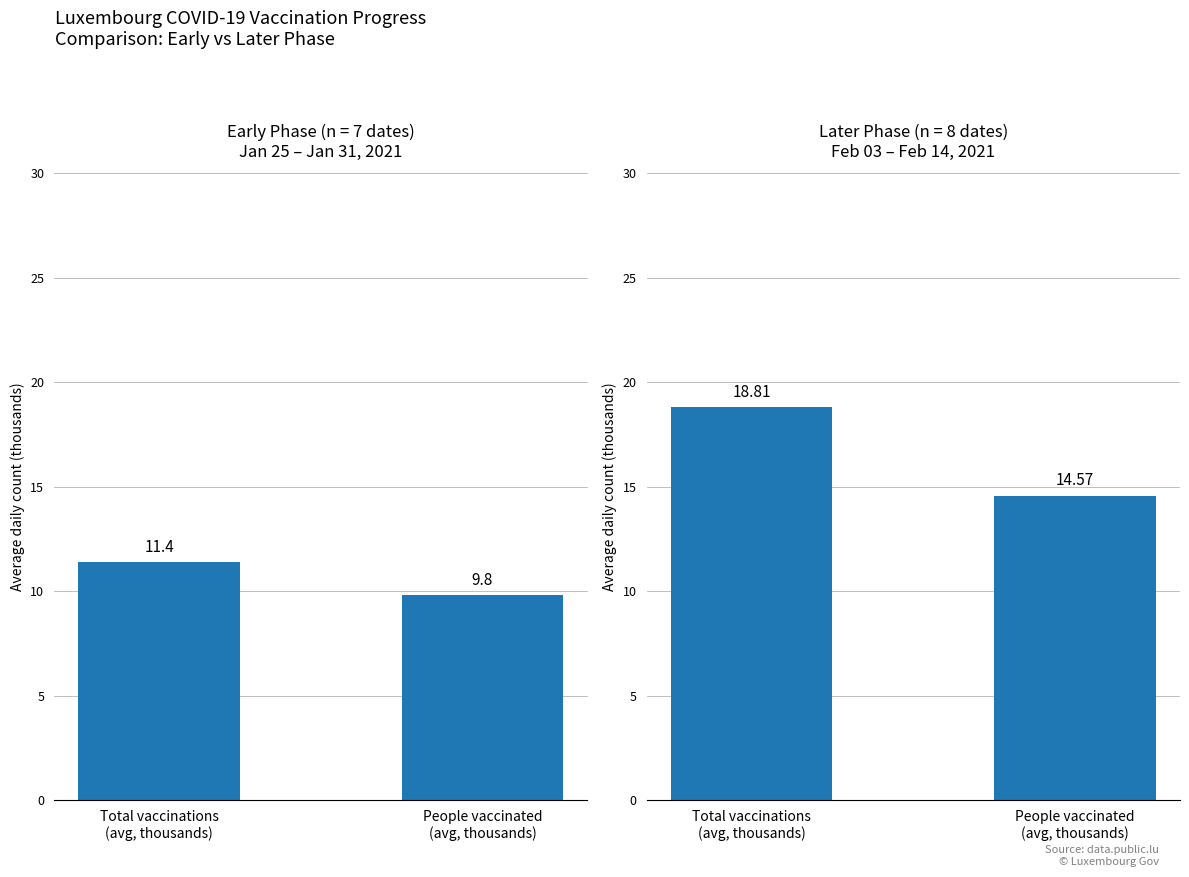

What is the label of the 2nd bar from the left?

People vaccinated
(avg, thousands)